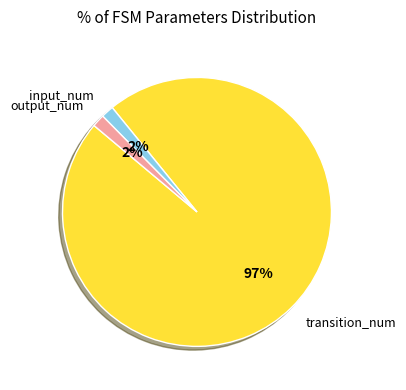

To the nearest percent, what percentage of the pie is output_num?

2%